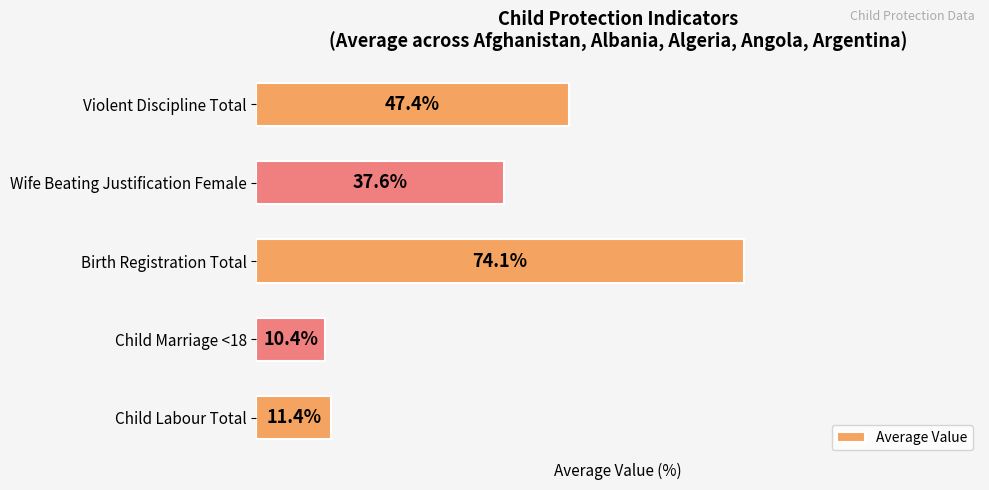

Which category has the highest value across all series?

Birth Registration Total